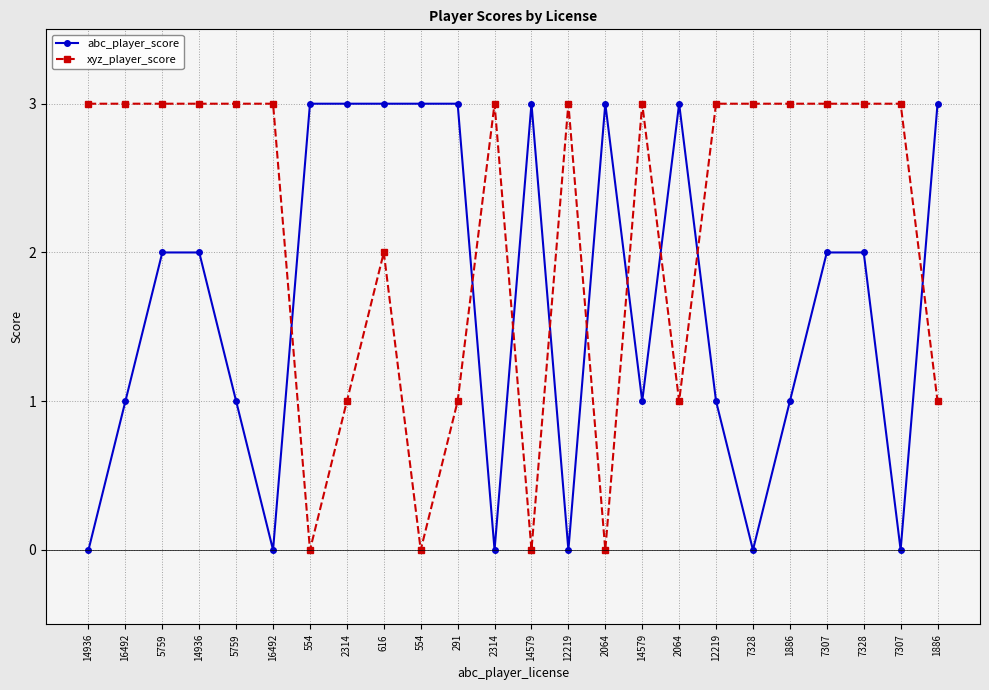

In abc_player_score, how many points are lower than both neighbors (excluding endpoints)?

6